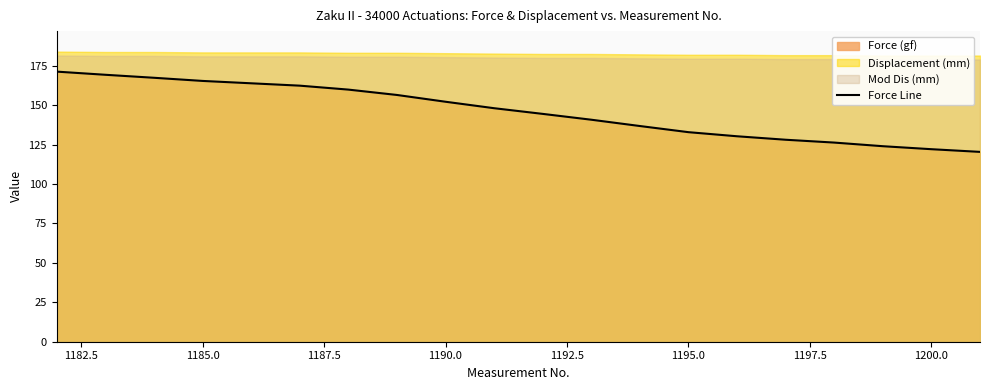

True or false: there are more than 1 points higher than both neighbors.

False